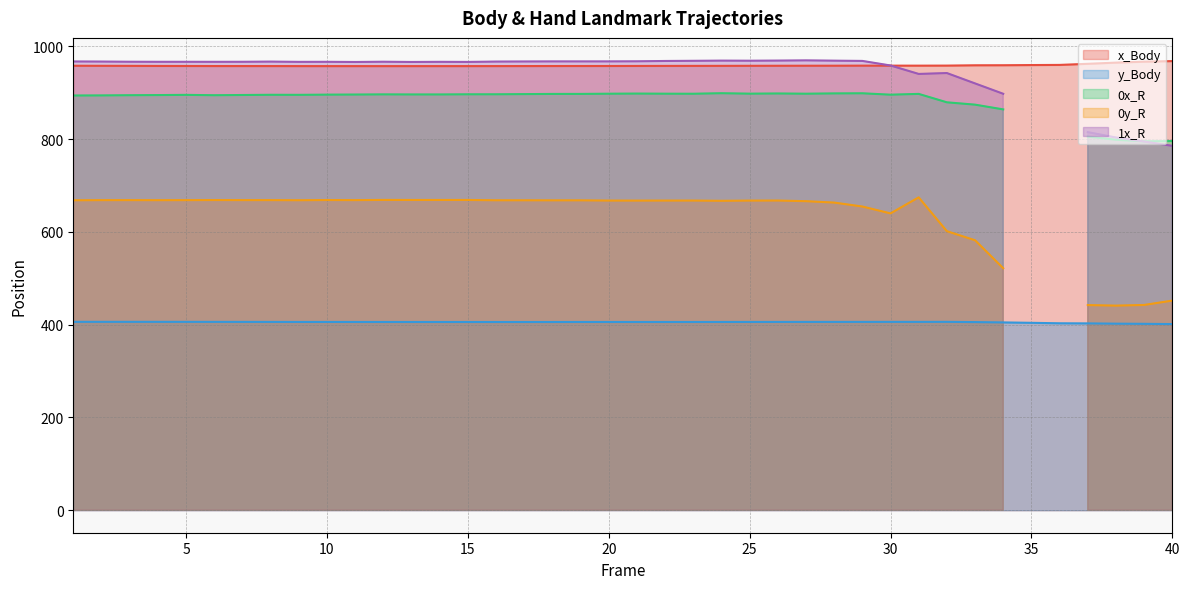

Is it true that 0y_R equals 663.2 at 28?

True